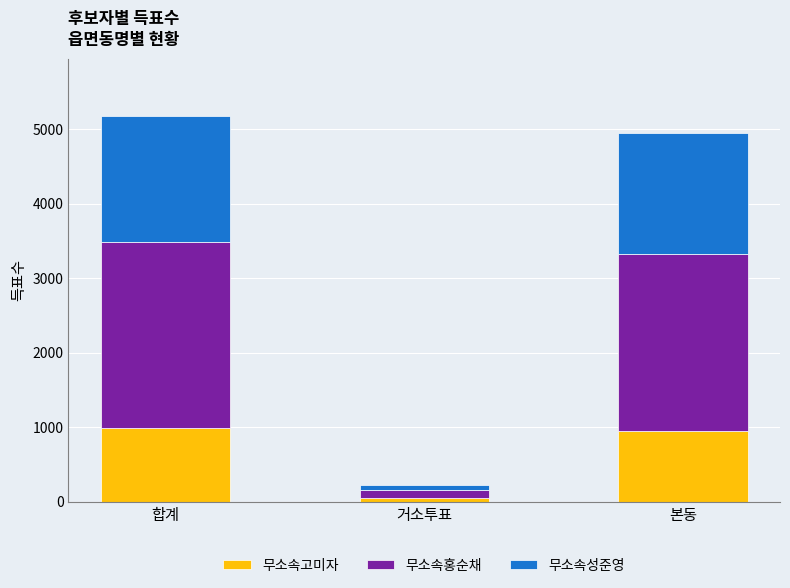

What is the total value across all series at 본동?

4945